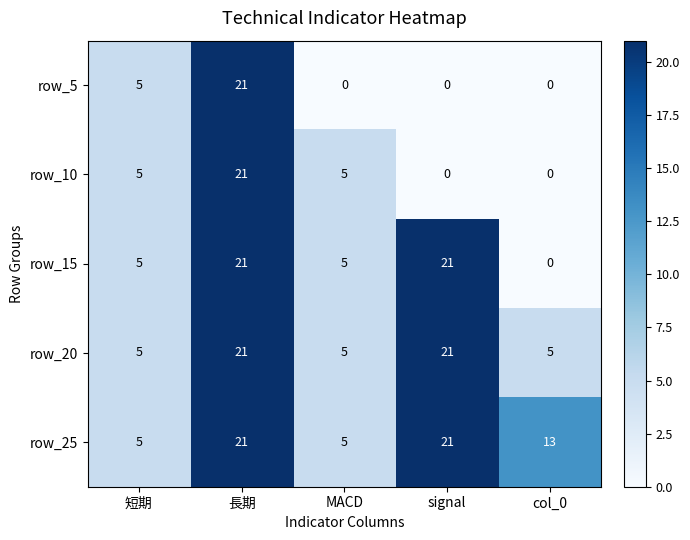

The value of row_15 at 短期 is 5. True or false?

True